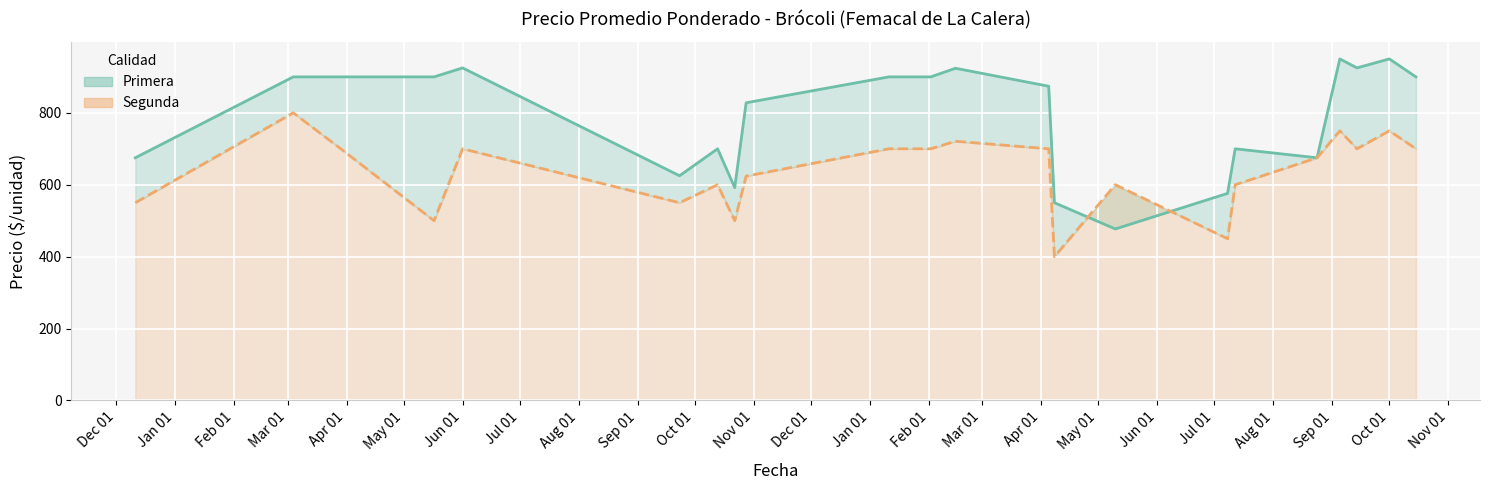

What is the highest value of the Segunda series?

800